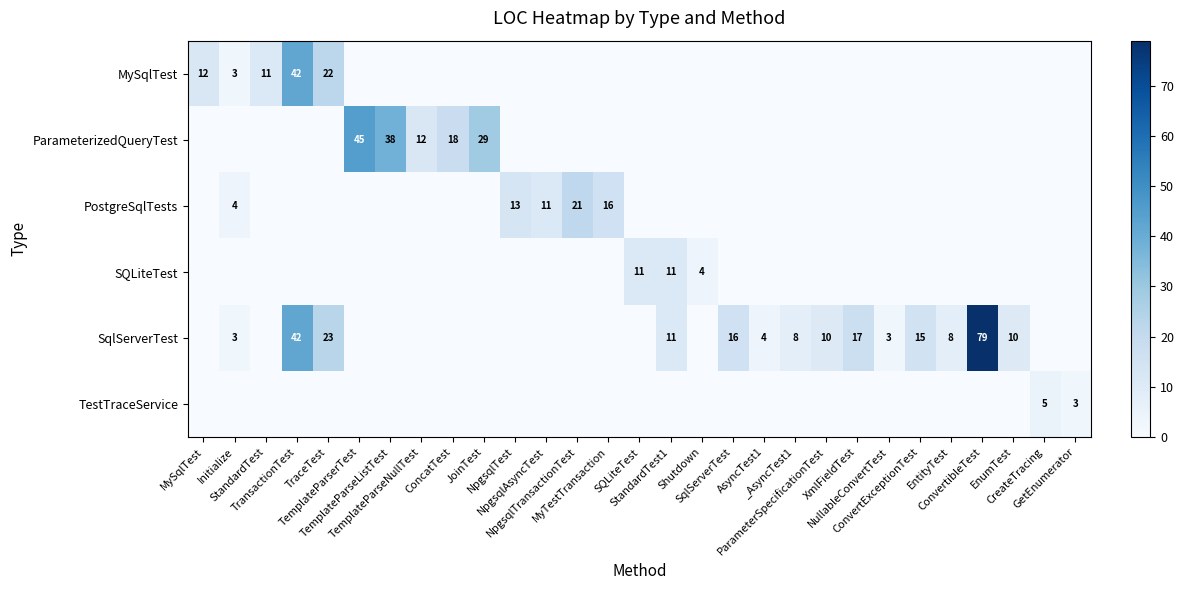

What is the total value across all series at EntityTest?

8